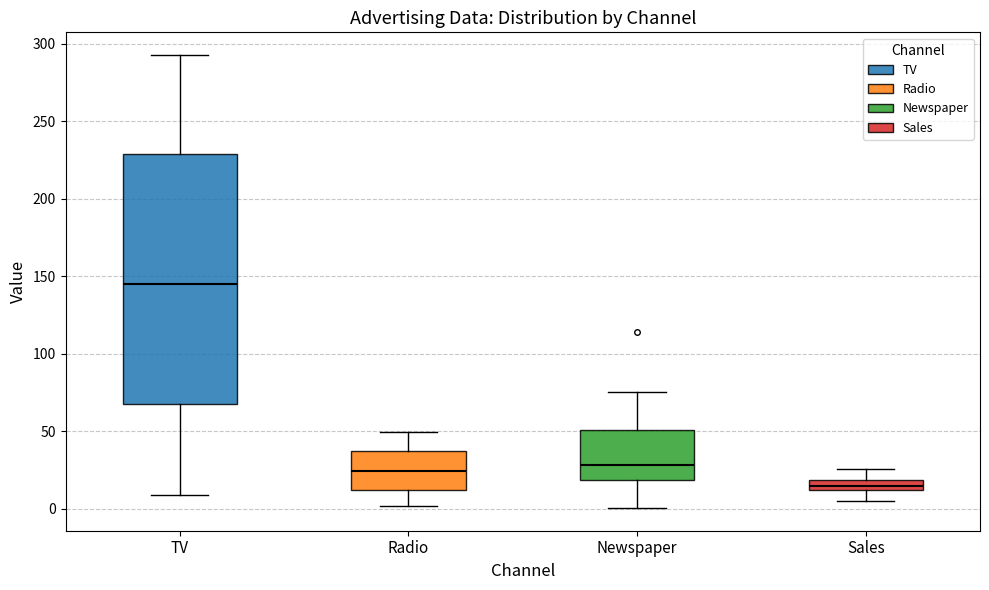

Which box has the lowest median line?

Sales